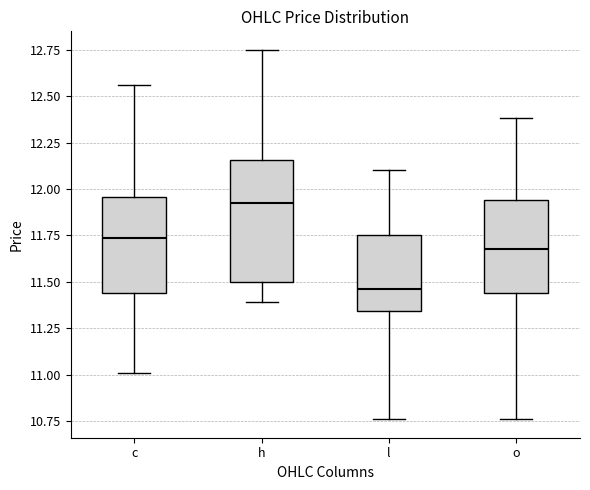

Comparing the boxes themselves (not the whiskers), which one is the tallest?

h